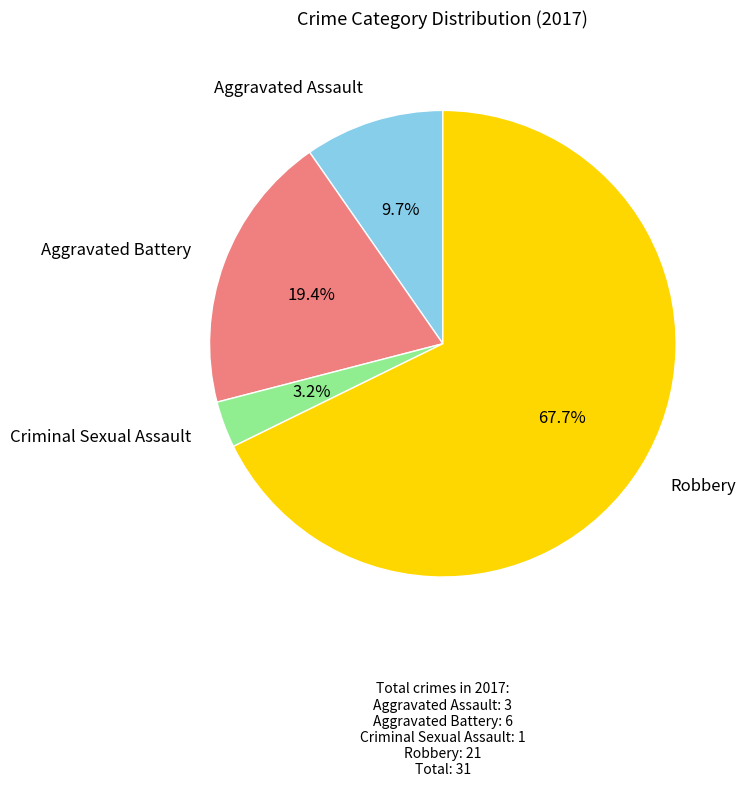

Does any single category account for the majority?

Yes